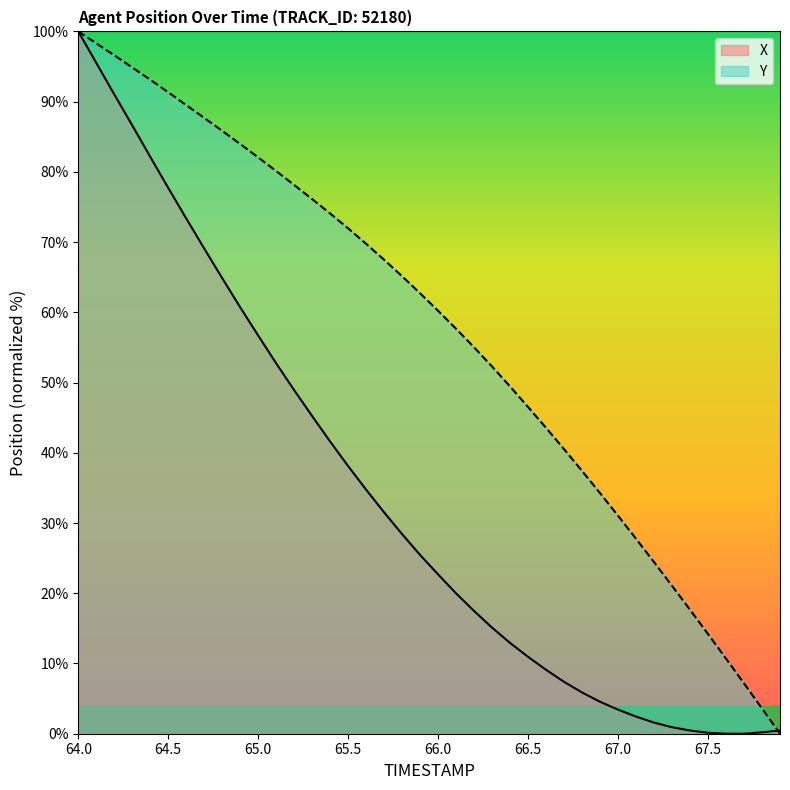

True or false: X has a value of 32.1 at 66.0.

False